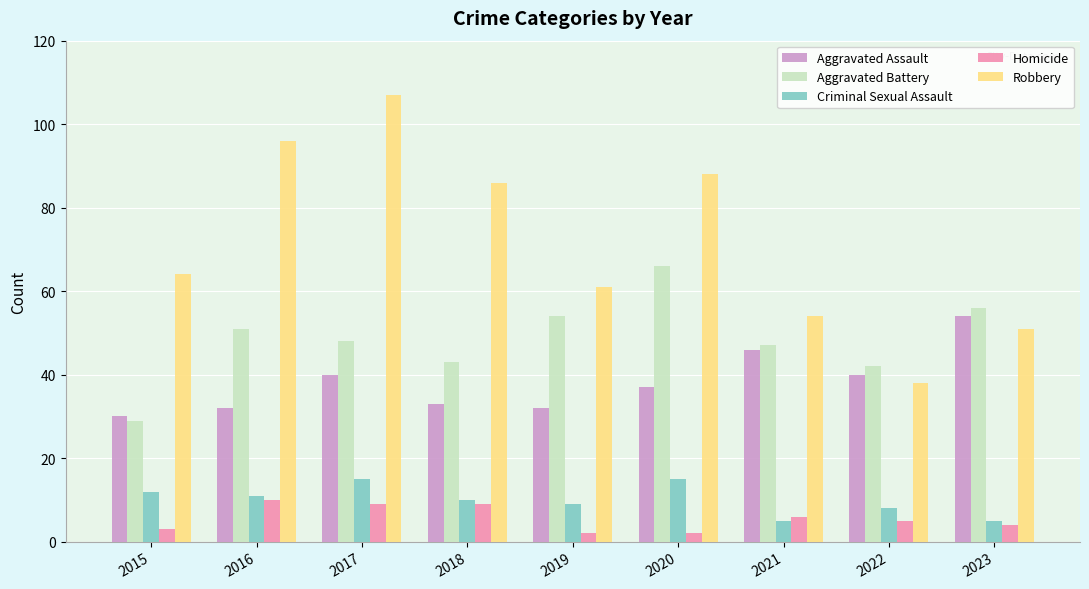

Count the Homicide values in the range 3 to 9.

6